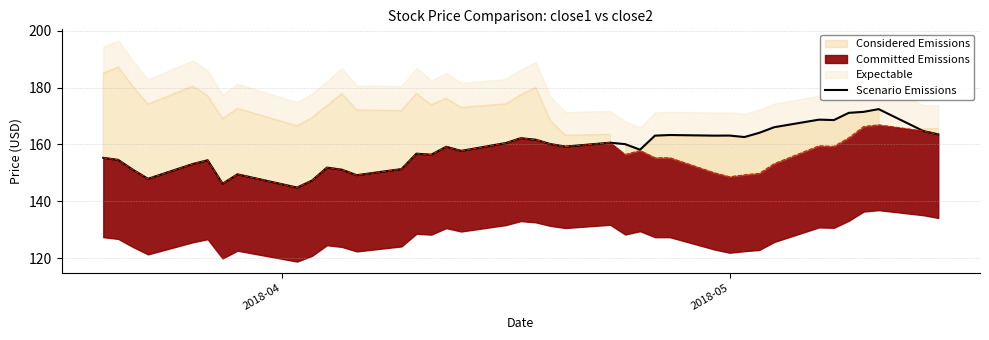

What is the highest value of the Scenario Emissions series?

172.4